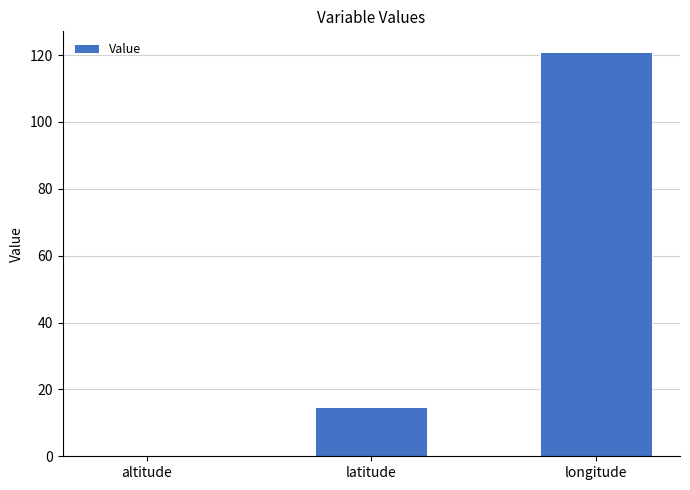

How many values exceed 14?

2